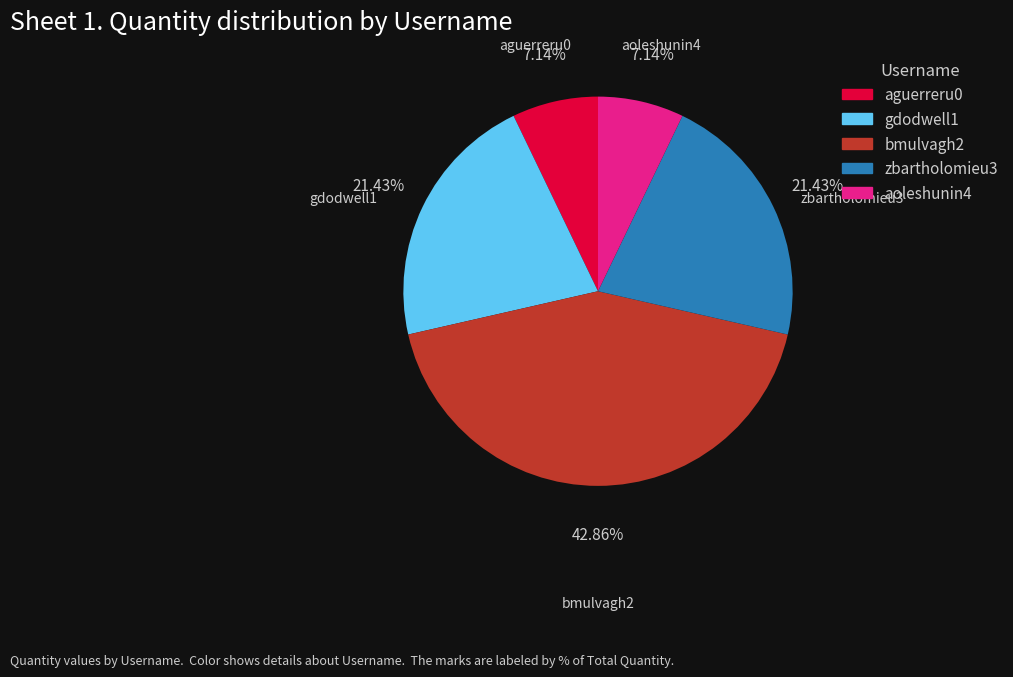

Is aguerreru0 the majority of the pie?

No